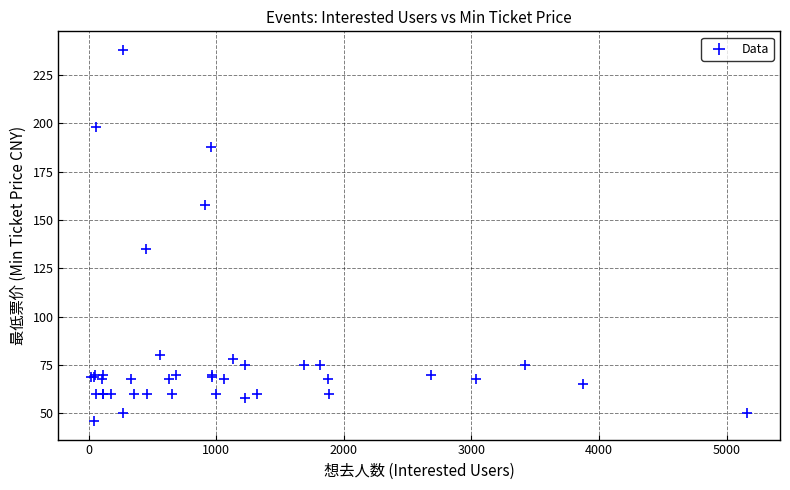

What Y value in the scatter plot is closest to 142?

135.0